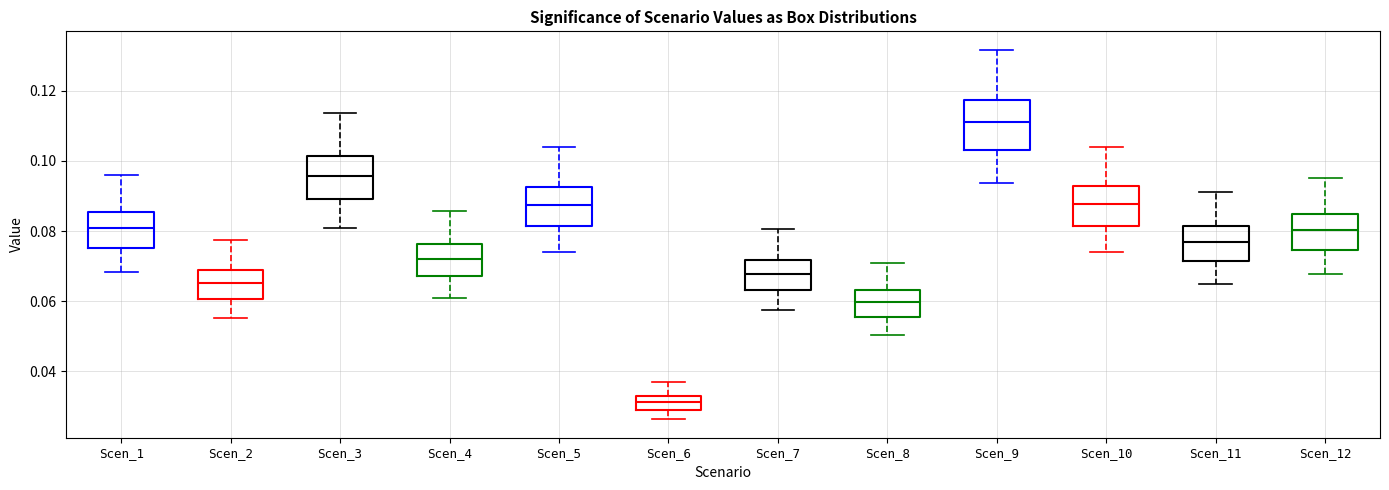

Where is the lower edge of the box for Scen_1 on the y-axis? The values are not printed on the chart, so give them approximately, as read against the axis.

0.076